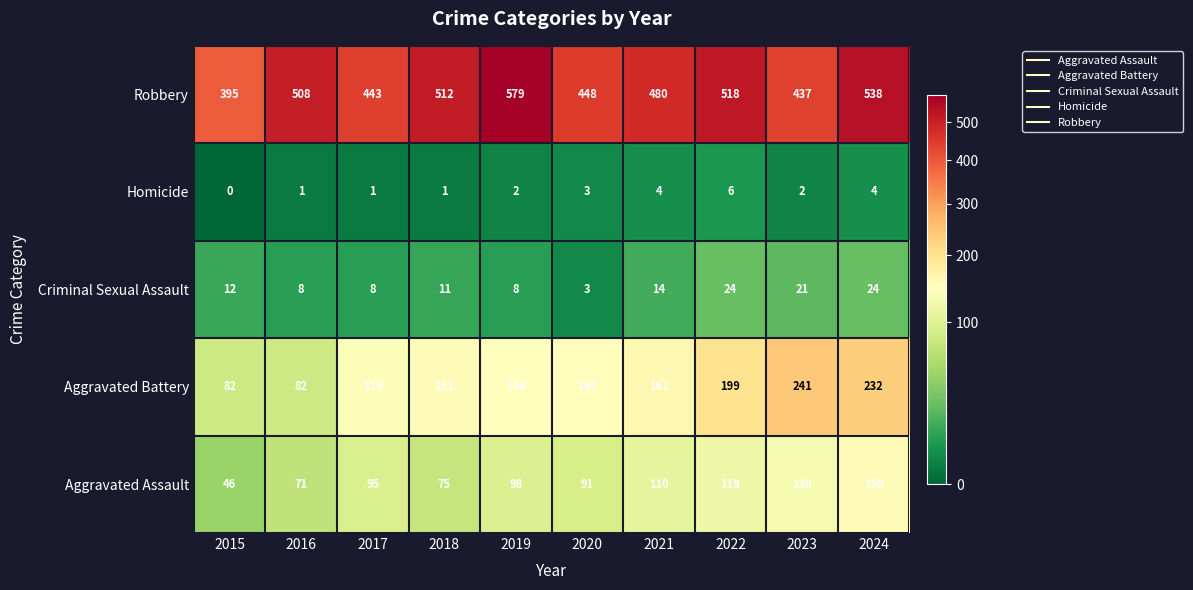

Which label corresponds to the largest value in the chart?

2019